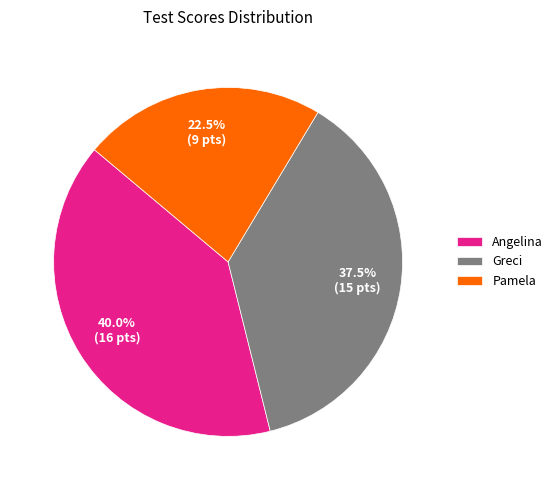

The Angelina slice represents 49% of the pie. True or false?

False